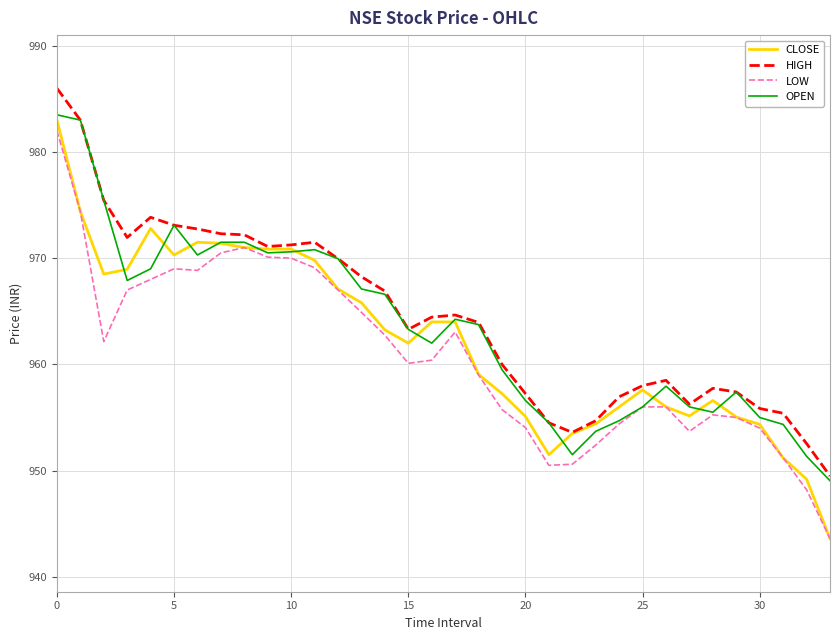

How many distinct data groups are displayed?

4